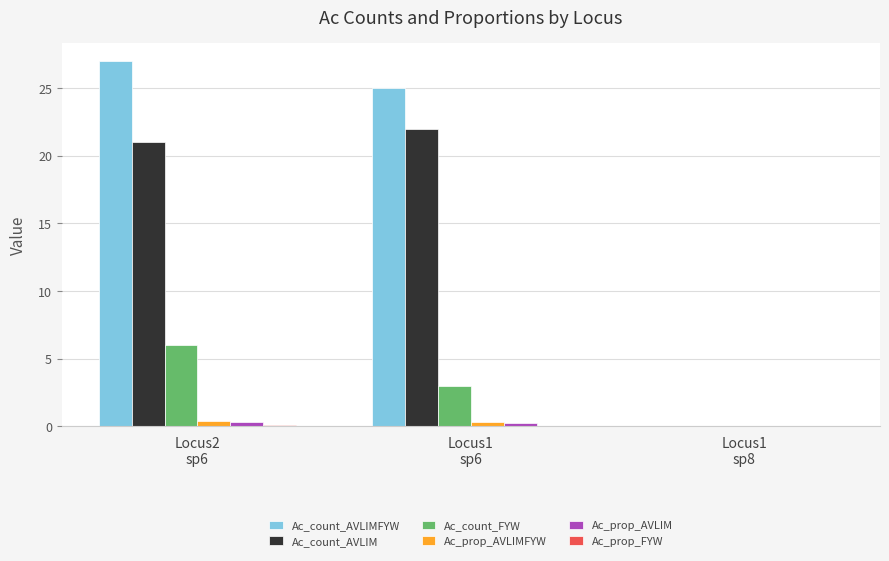

Are the bars grouped side by side (vs. stacked)?

Yes